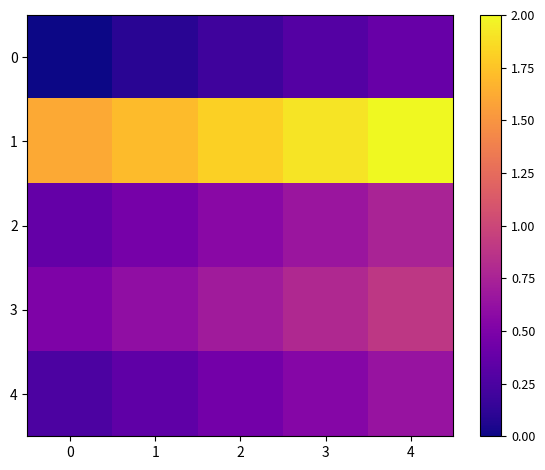

List the series in order of their peak value, highest first.

1, 3, 2, 4, 0